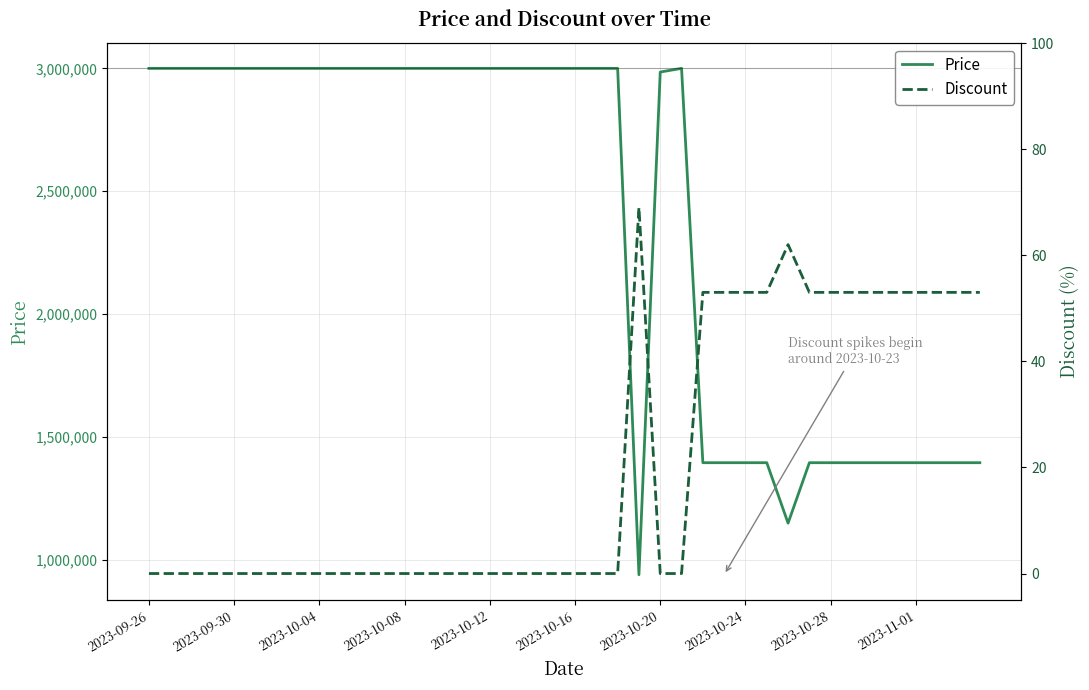

True or false: Price and Discount intersect in this chart.

False